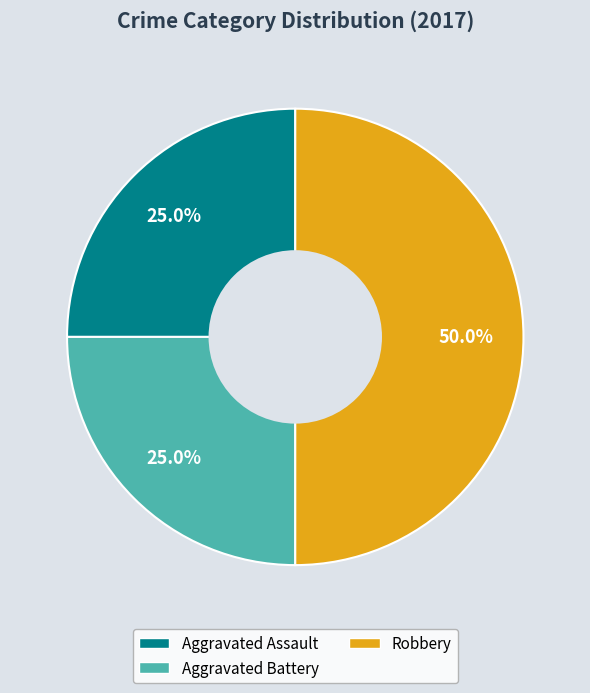

The Robbery slice represents 39% of the pie. True or false?

False